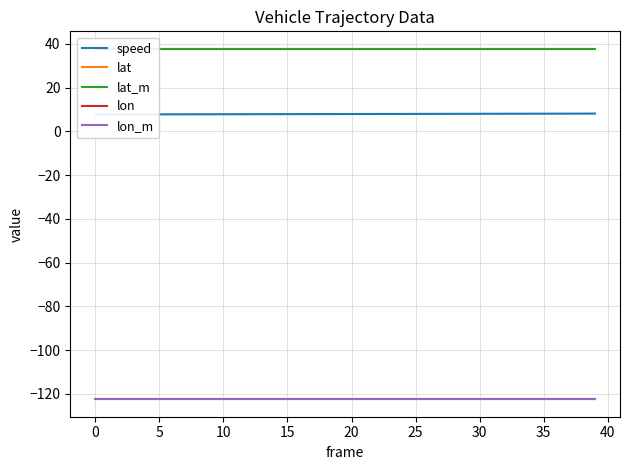

True or false: lon_m and lat cross at least once.

False